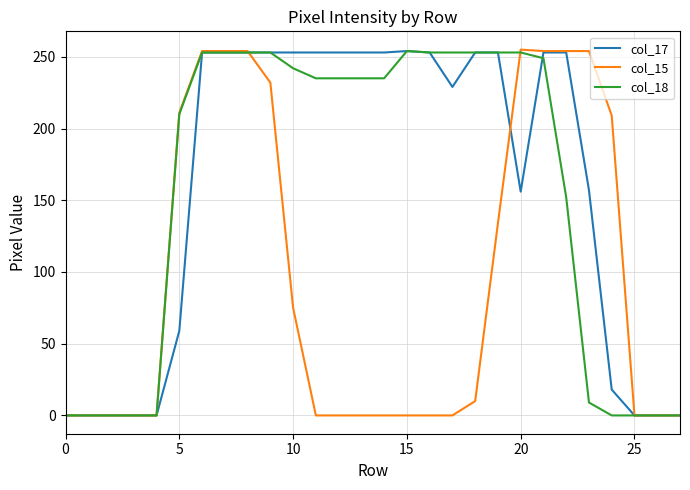

What is the maximum value for col_15?

255